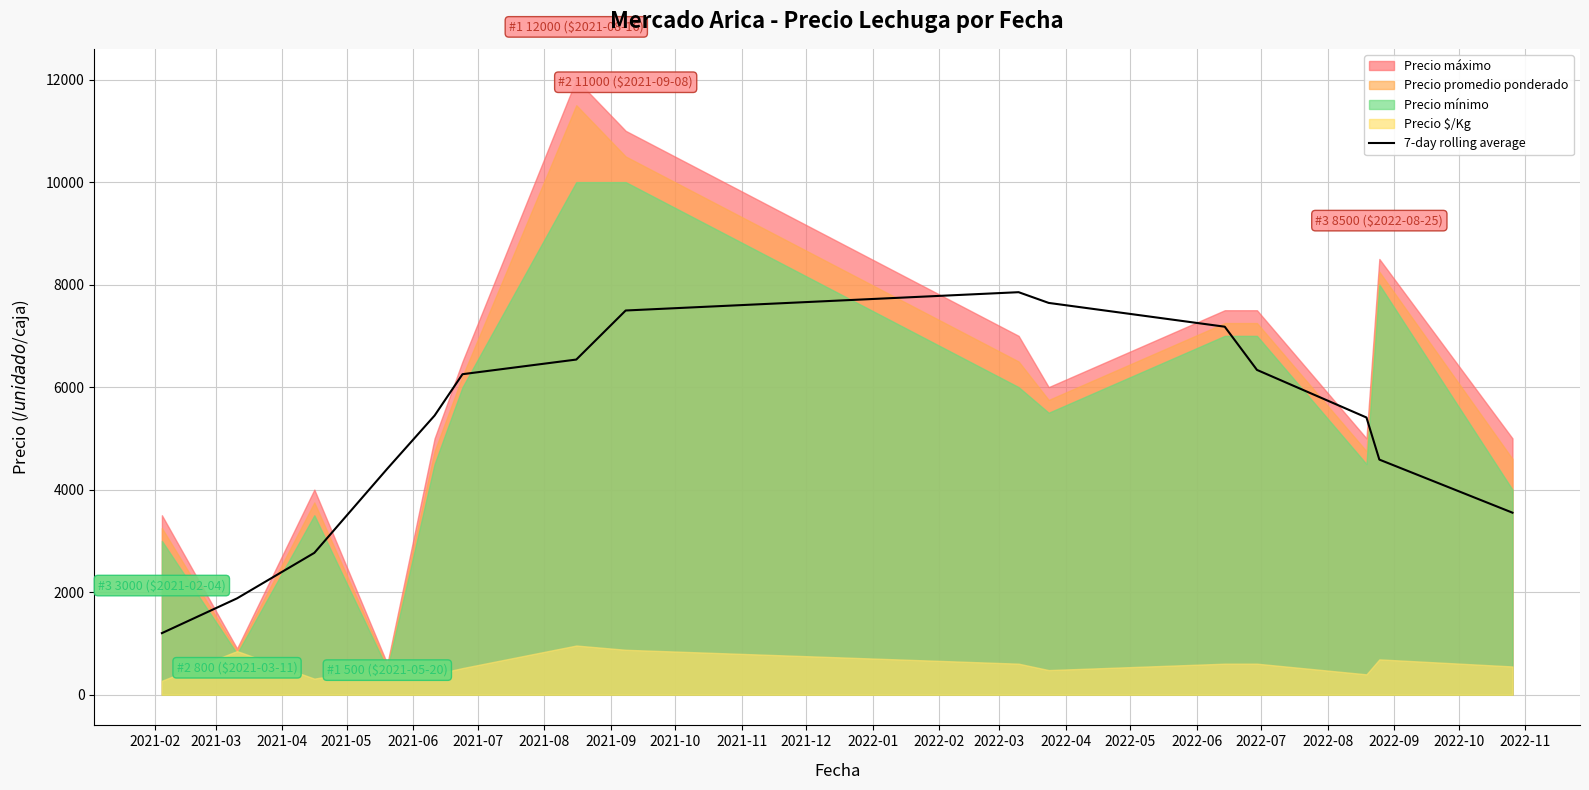

Does the chart display data point markers on the line(s)?

No